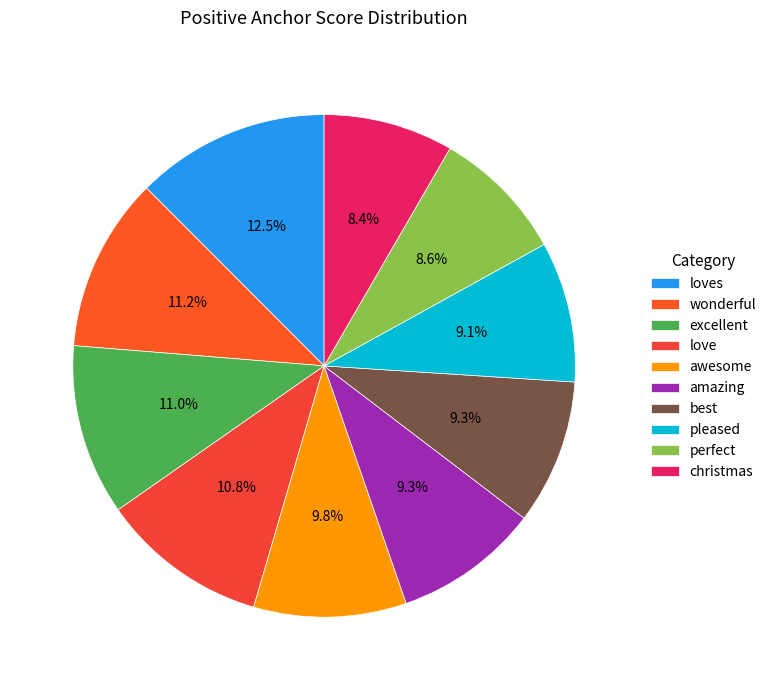

Do loves and best together represent more than half of the pie?

No